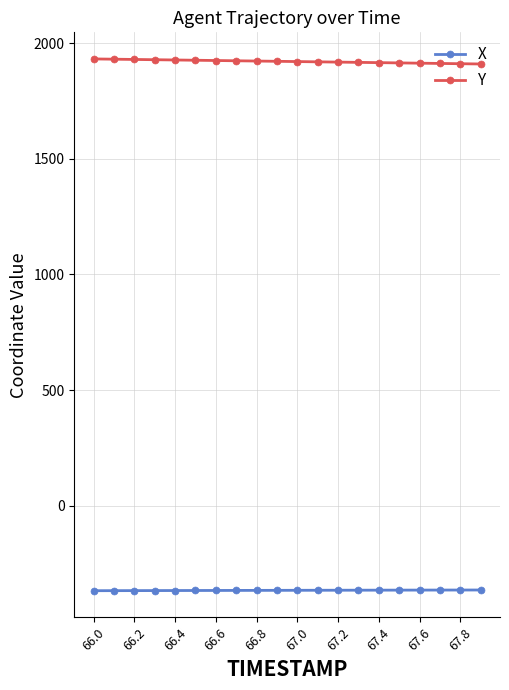

What is the sum of all X values?

-7312.2